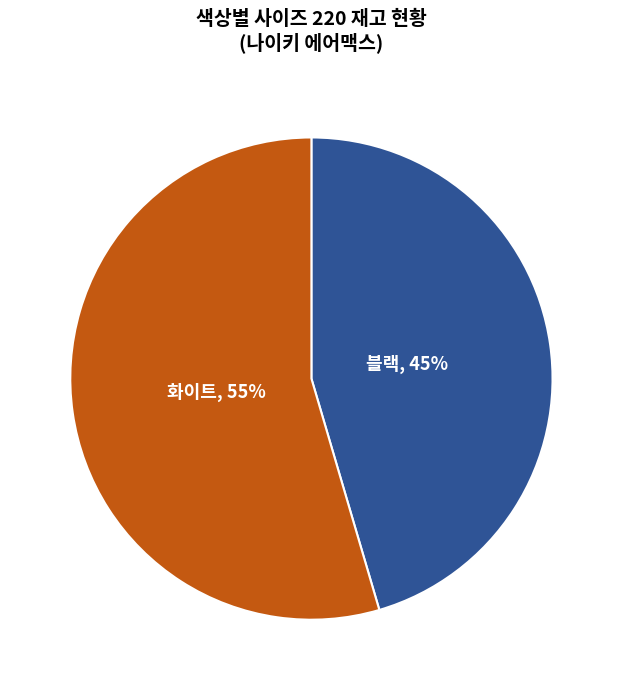

Does any single category account for the majority?

Yes